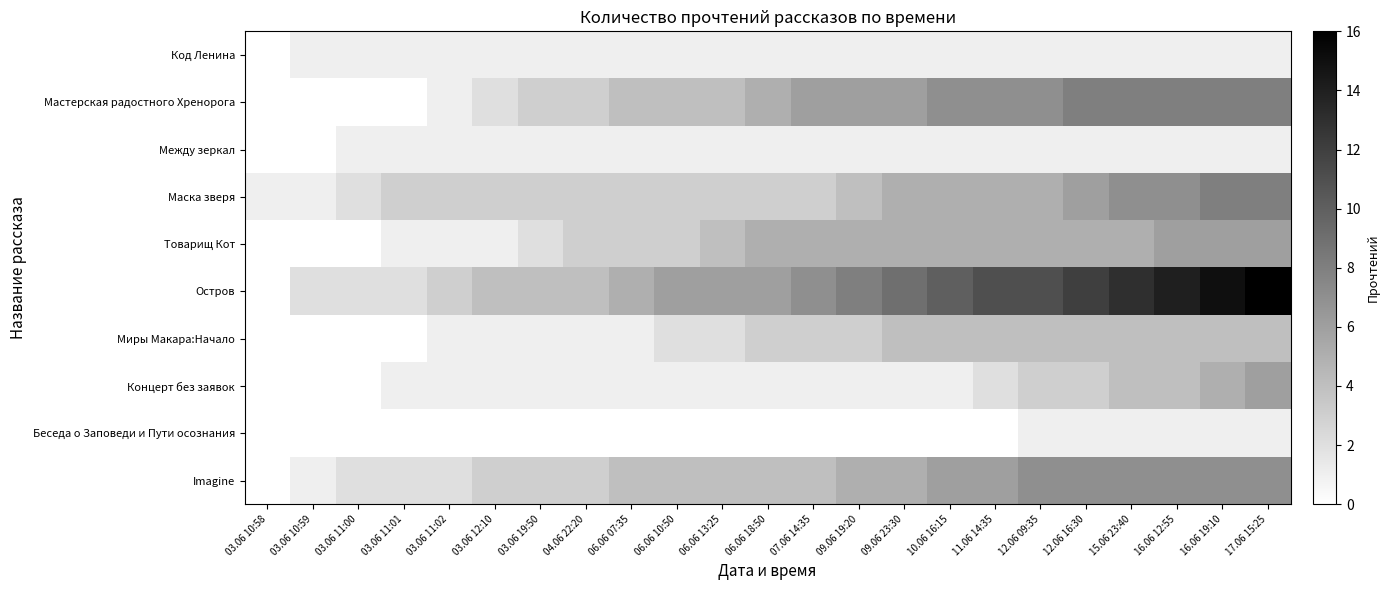

How many series are shown in this chart?

10